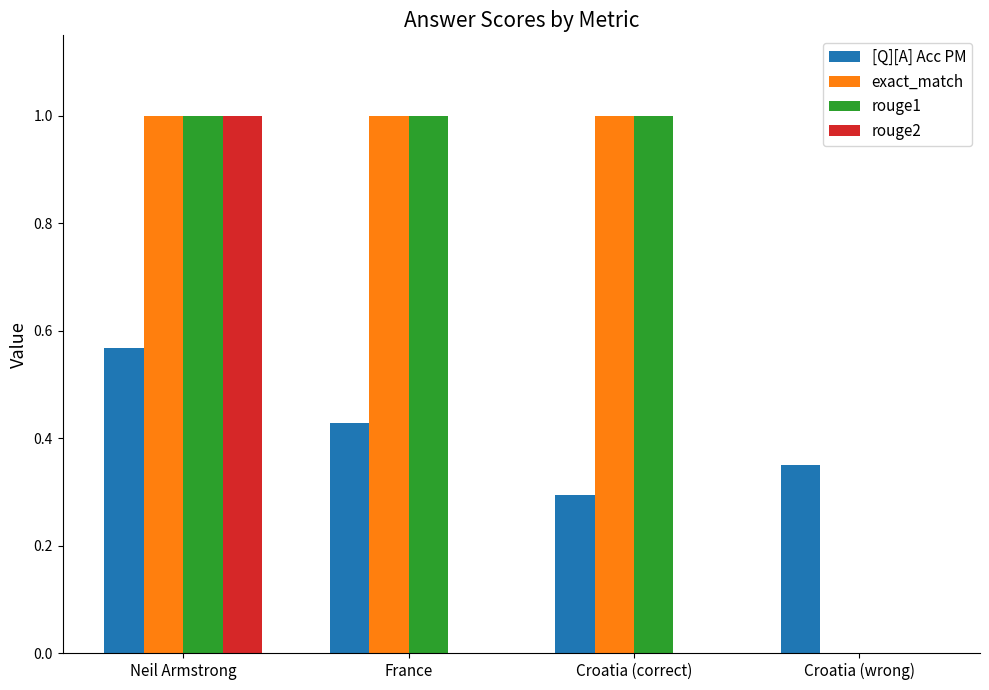

What is the total value across all series at France?

2.4